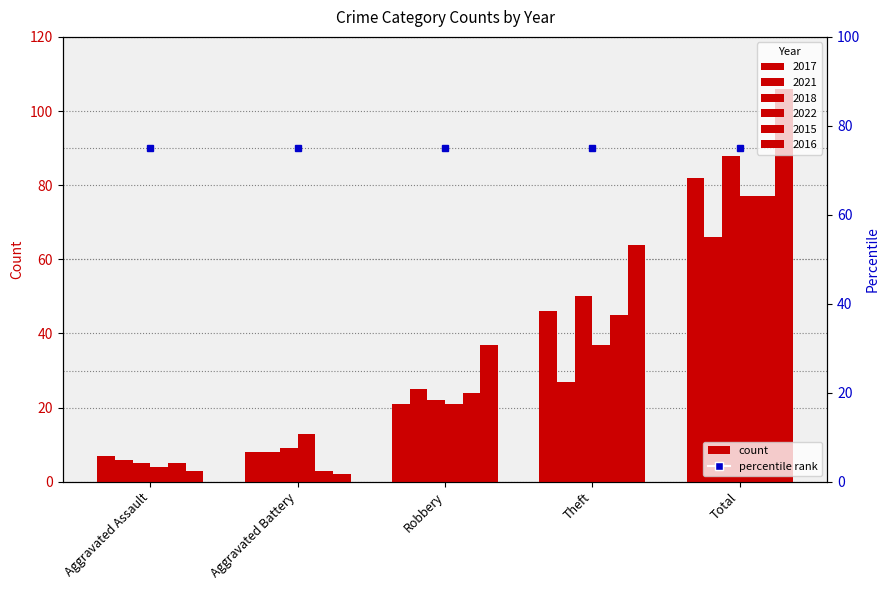

At which label does 2021 reach its minimum?

Aggravated Assault